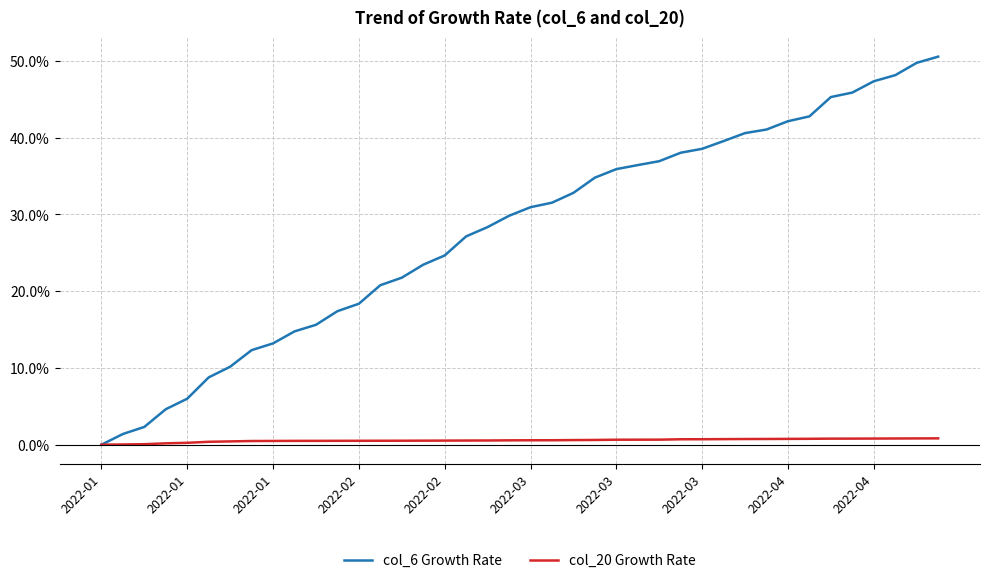

What is the highest value of the col_6 Growth Rate series?

50.5